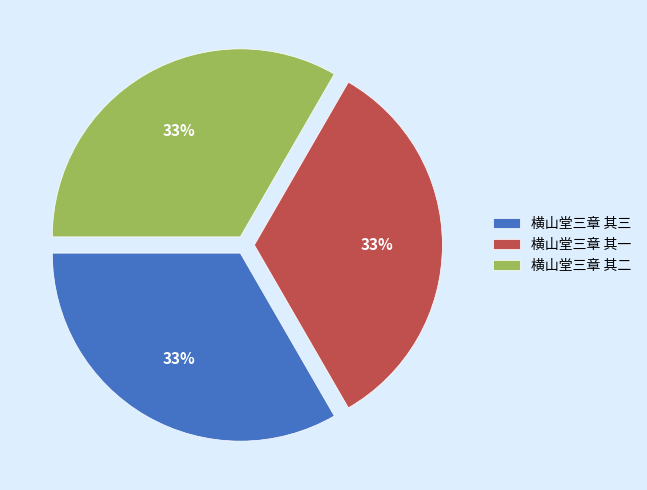

Approximately how many times larger is the value at 横山堂三章 其三 compared to 横山堂三章 其二?

1.0